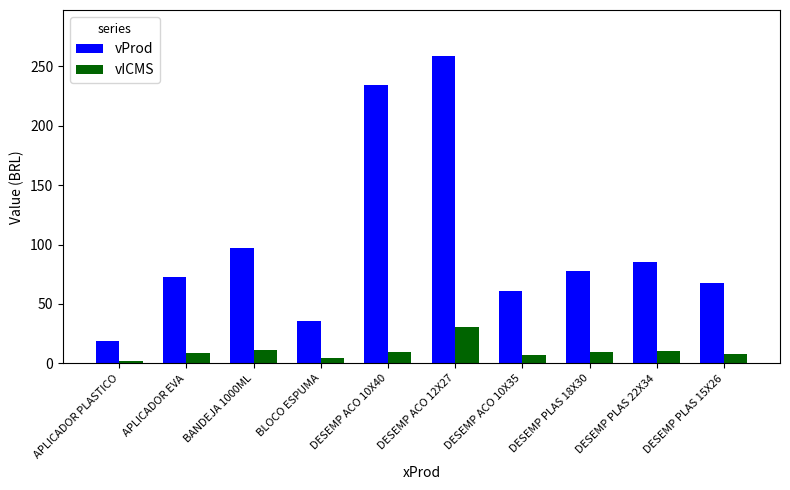

What is the difference between the maximum and second lowest values in the vICMS series?

26.7